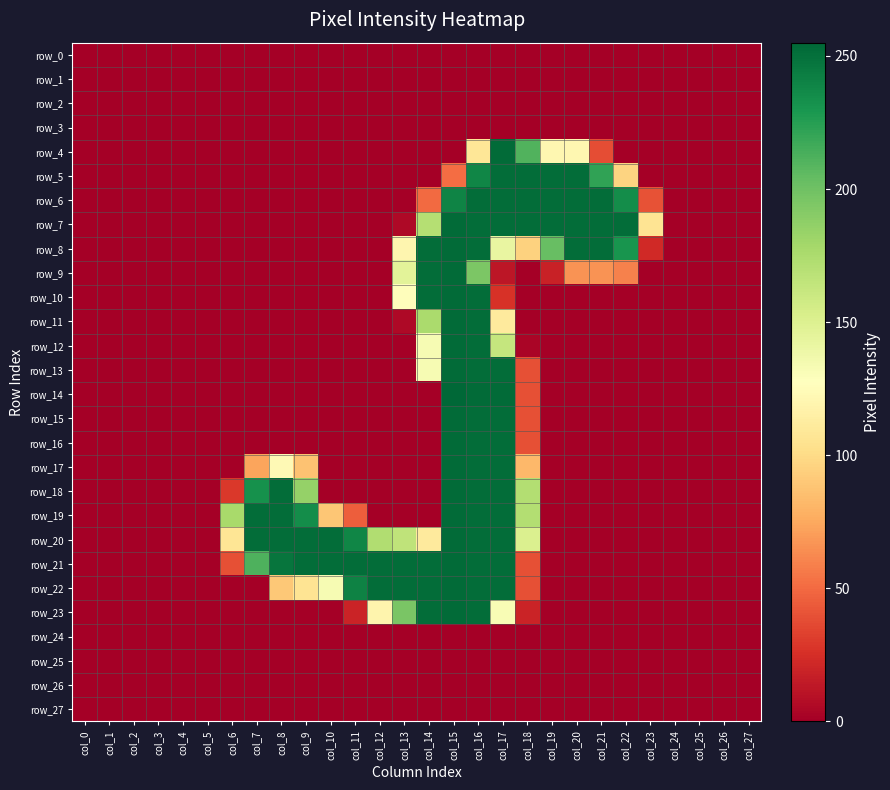

Which series has the widest spread of values?

row_14